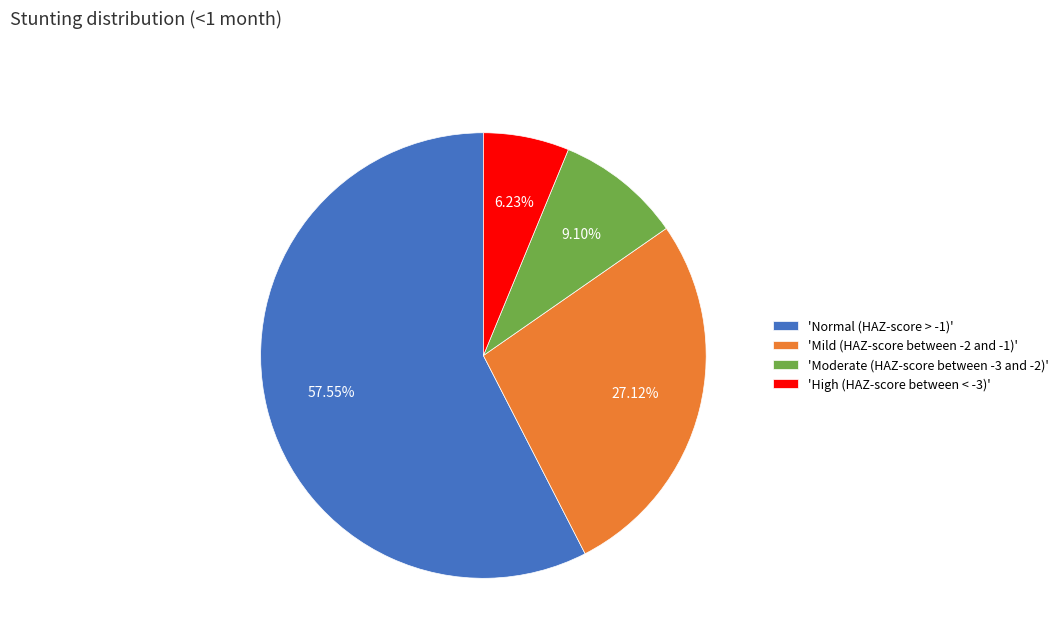

Do 'Normal (HAZ-score > -1)' and 'Moderate (HAZ-score between -3 and -2)' together represent more than half of the pie?

Yes